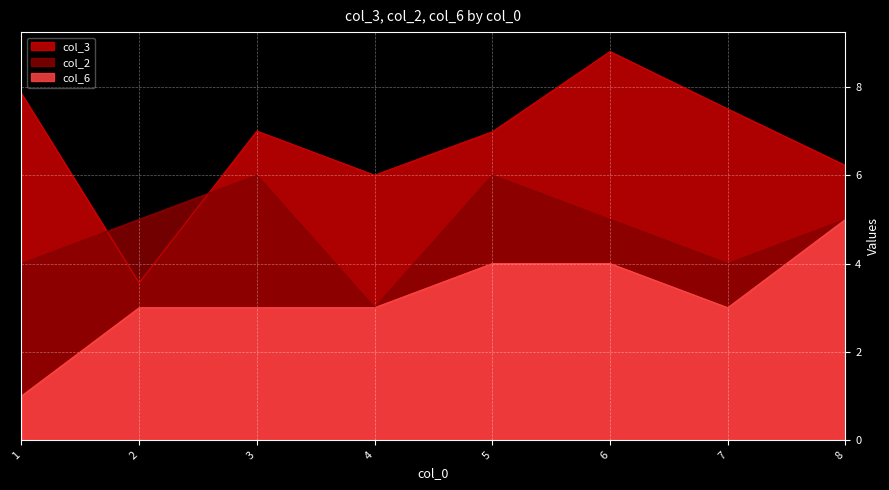

How many data points in col_2 are less than 5?

3